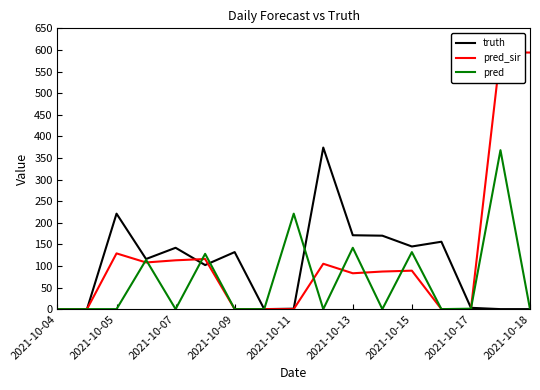

After their last crossing, which series has the higher values: truth or pred_sir?

pred_sir